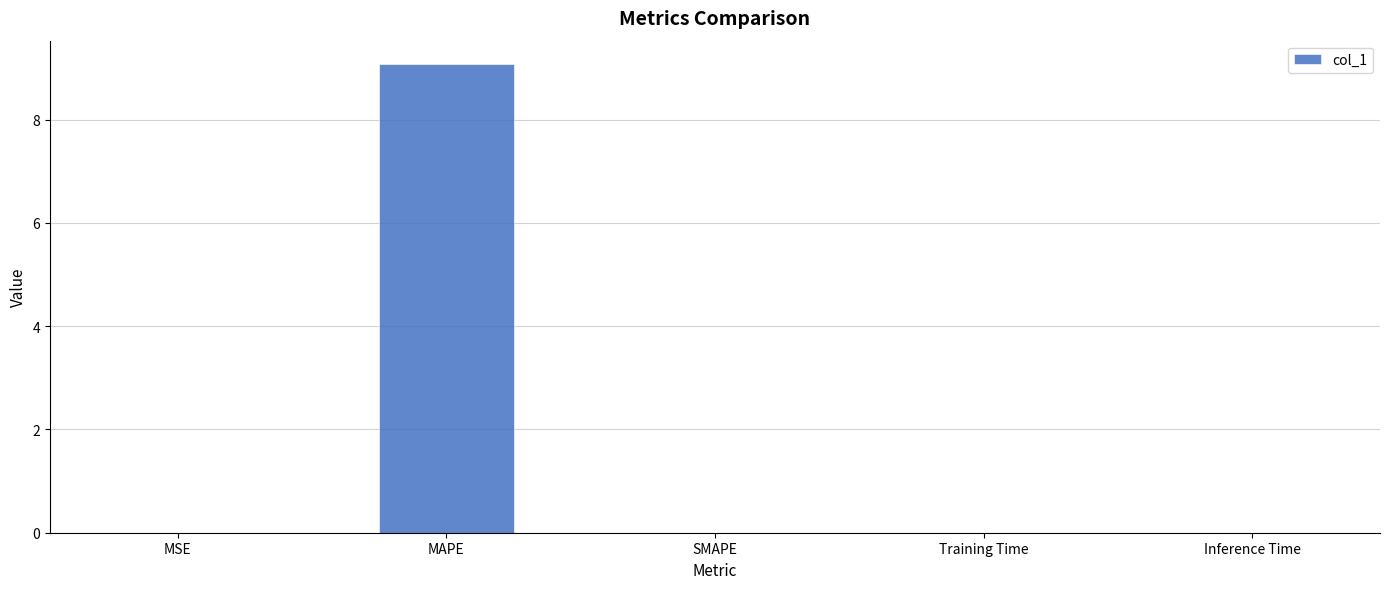

What is the greatest value displayed?

9.1